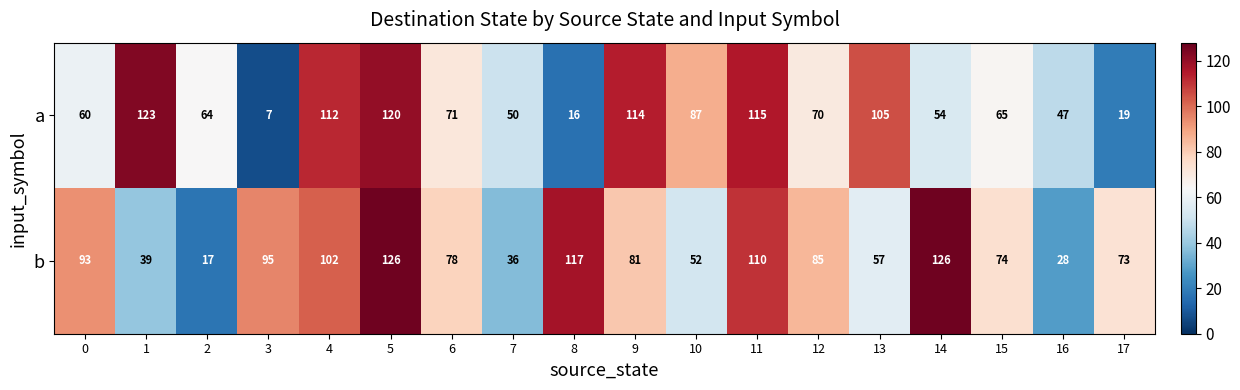

Rank the series at 2 from lowest to highest value.

b, a